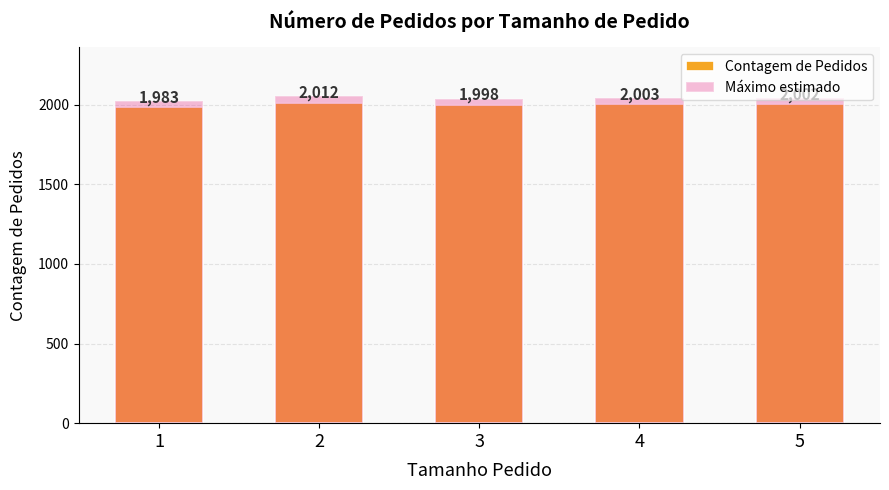

What is the greatest value displayed?

2052